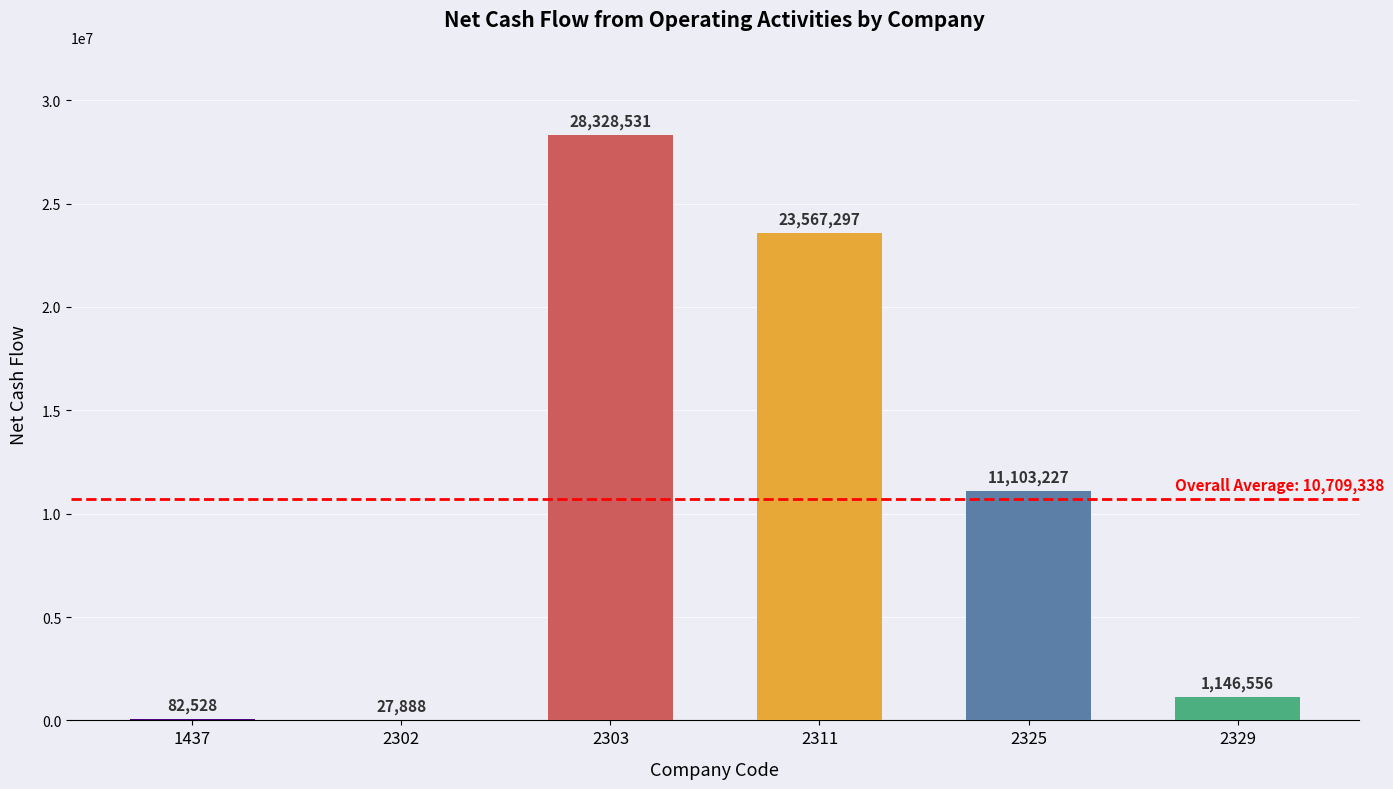

Reading left to right, extract all data points from this chart.

values=82528	1=27888	2=28328531	3=23567297	4=11103227	5=1146556